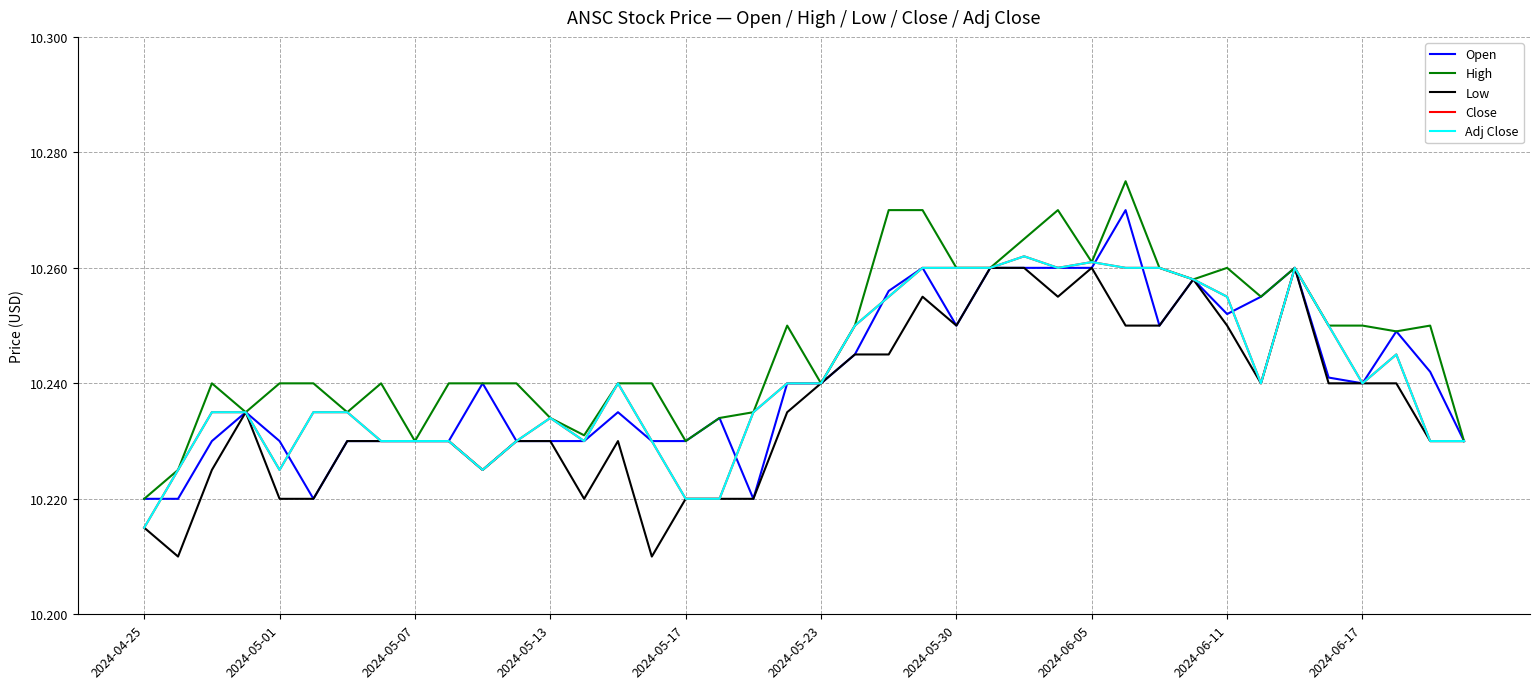

Is this an area chart (filled region under the line)?

No